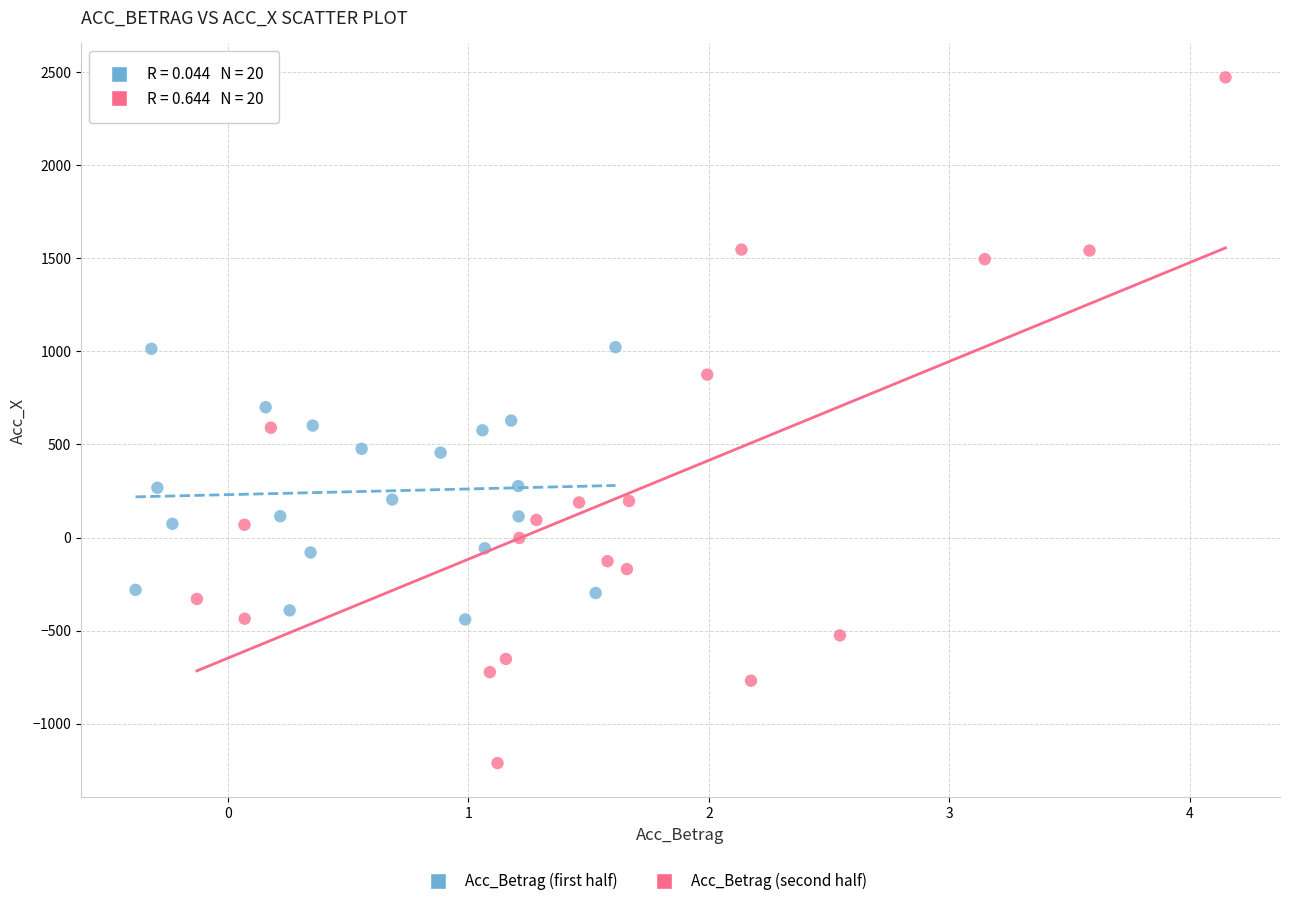

Which series reaches the maximum Y coordinate?

Acc_Betrag (second half)